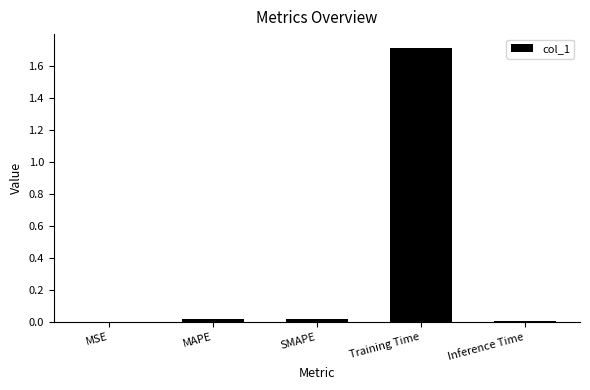

The value at Training Time is 1.7. True or false?

True